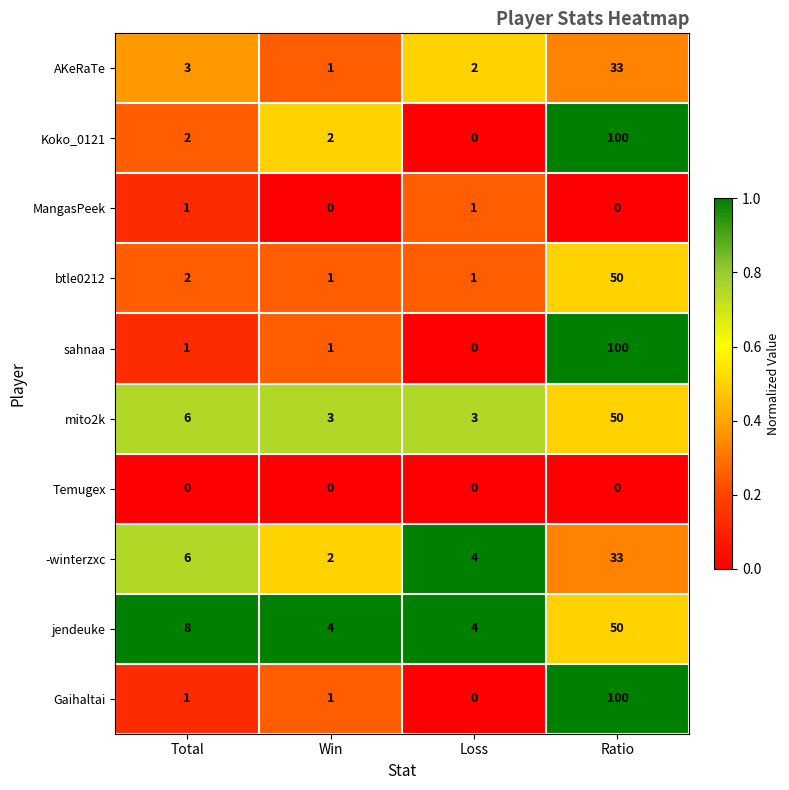

What is the maximum value for -winterzxc?

33